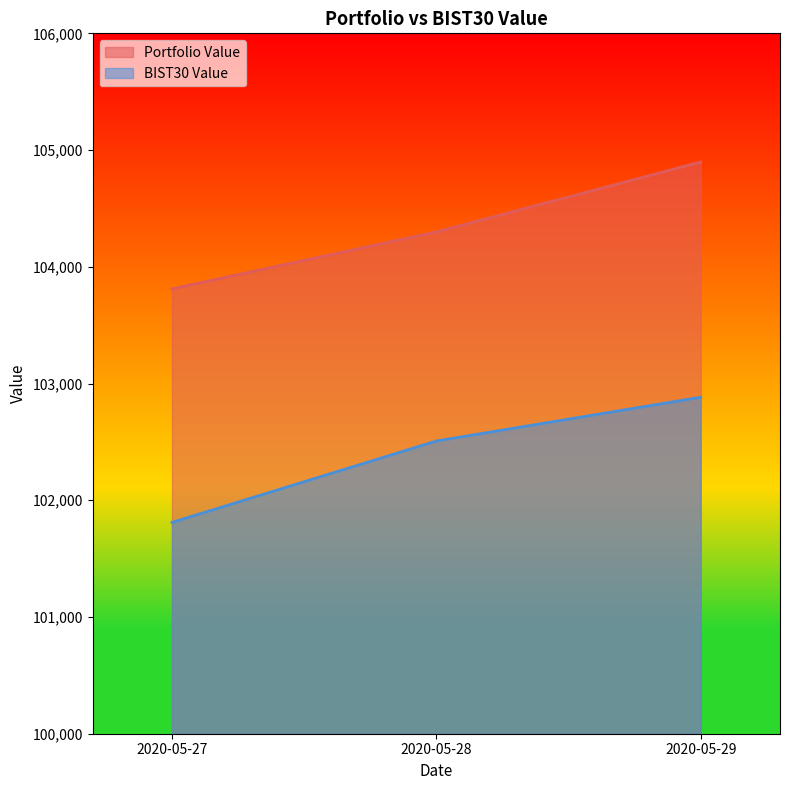

What is the minimum value for BIST30 Value?

101810.1